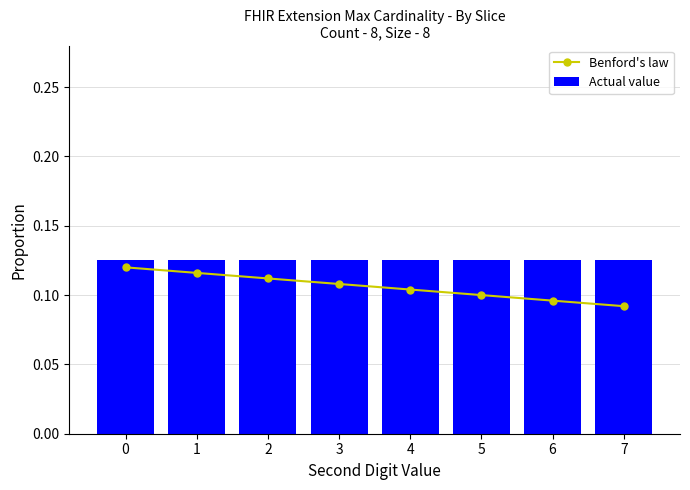

True or false: Benford's law has a value of 0.1 at 6.

True